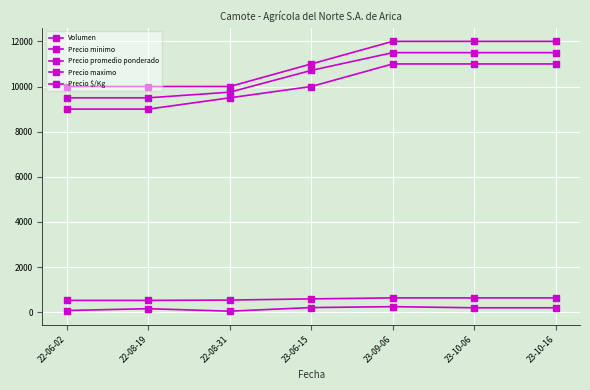

How many lines are shown in the chart?

5